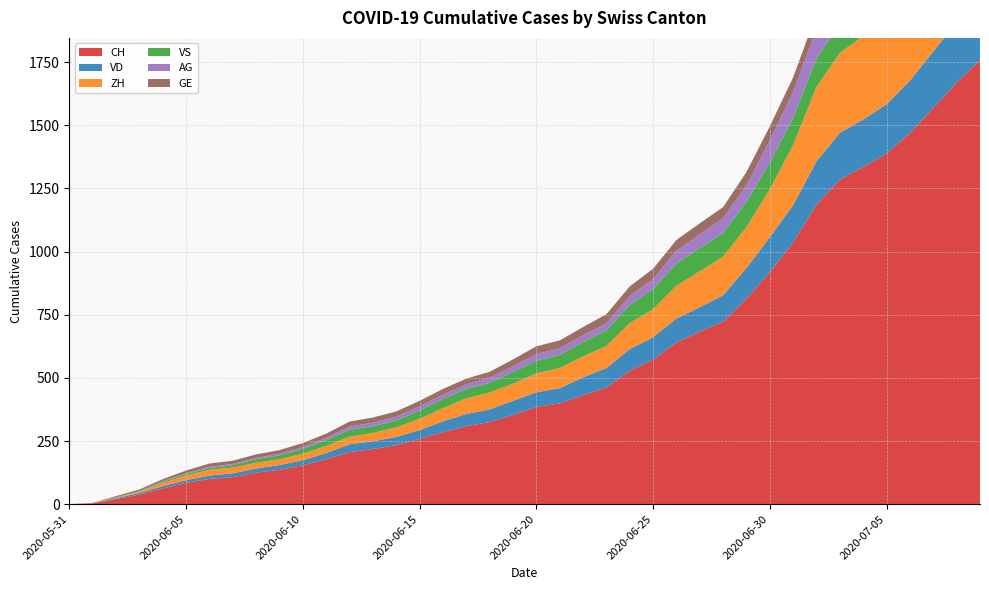

Reading left to right, list all the values displayed in this chart.

CH: 0	3	20	38	62	84	100	107	125	136	154	178	206	218	234	258	285	309	325	353	385	399	431	462	528	572	640	683	722	814	919	1037	1186	1285	1335	1388	1469	1568	1669	1758
VD: 0	0	4	6	9	11	13	15	16	19	20	24	31	31	32	35	43	48	50	56	58	60	71	77	86	89	95	97	105	121	138	147	172	185	188	195	208	224	240	252
ZH: 0	0	2	5	13	19	23	23	23	23	26	28	30	33	38	45	52	62	67	68	75	80	83	87	103	111	130	142	153	162	190	238	294	317	330	338	357	382	405	424
VS: 0	1	2	2	4	6	7	9	14	15	19	23	27	27	27	32	36	37	38	46	50	52	56	62	72	80	88	92	93	101	105	108	112	116	118	120	123	126	126	128
AG: 0	0	0	1	3	3	5	5	5	7	7	10	13	14	16	17	18	18	21	23	26	26	28	28	35	40	50	55	59	65	88	103	116	120	123	125	132	140	147	153
GE: 0	1	4	6	8	10	13	13	14	14	16	16	20	20	20	22	22	23	23	27	31	31	32	36	38	40	43	43	44	52	56	57	62	64	67	69	76	80	84	92